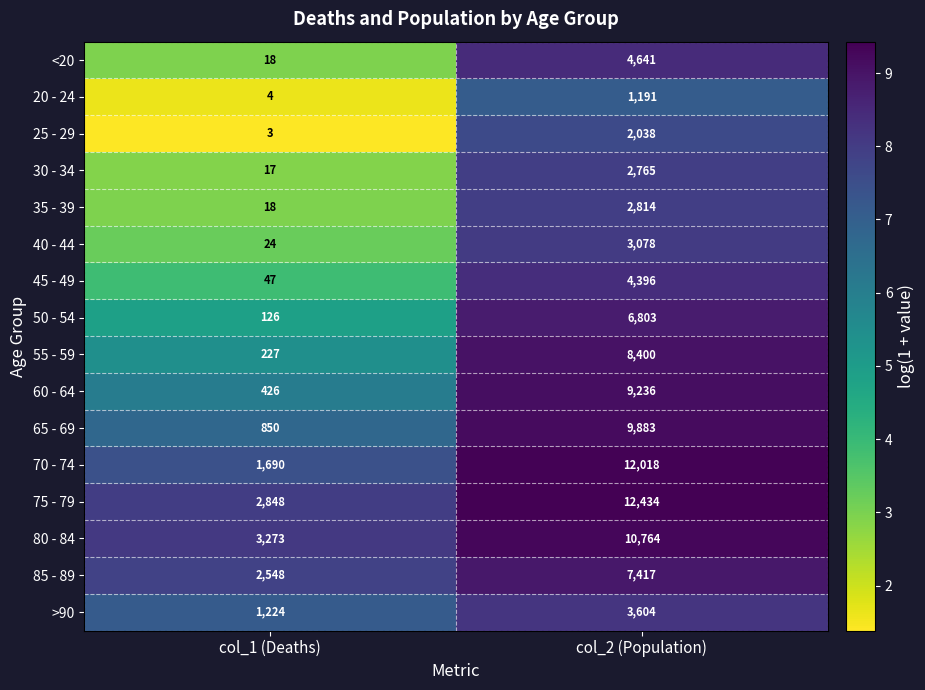

True or false: 20 - 24 has a value of 6 at col_1 (Deaths).

False